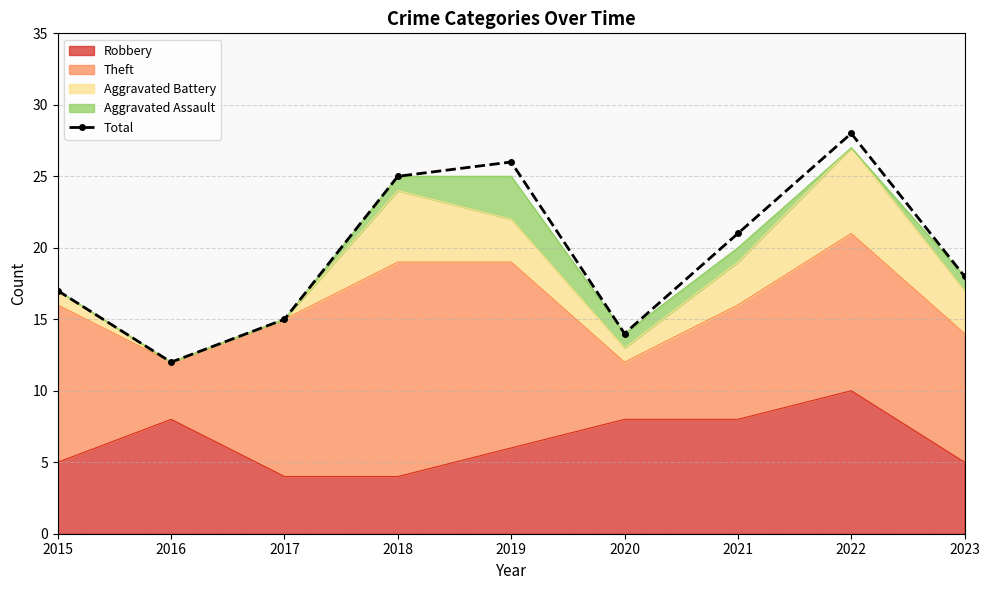

List the labels in order of value, largest first.

2022, 2019, 2018, 2021, 2023, 2015, 2017, 2020, 2016